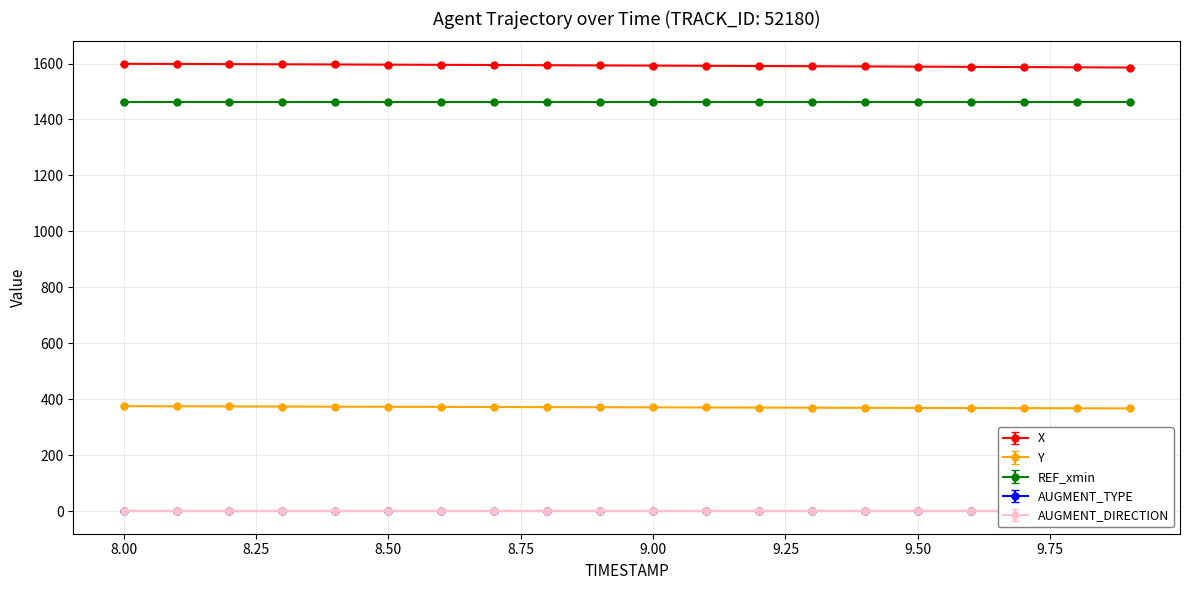

Is this an area chart (filled region under the line)?

No